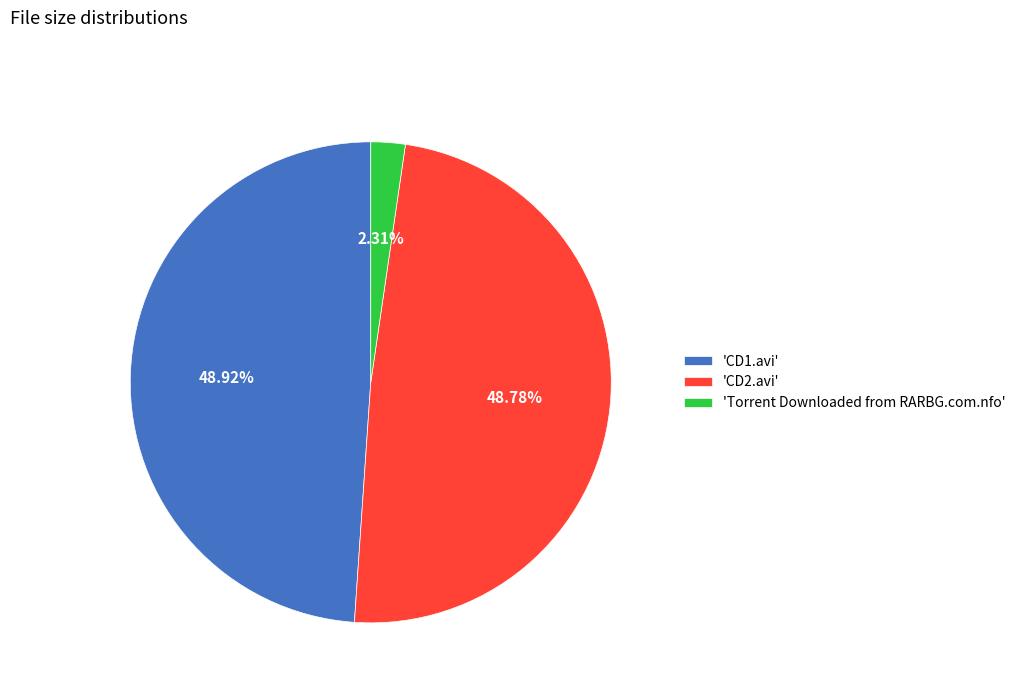

Approximately how many times larger is the value at 'CD1.avi' compared to 'Torrent Downloaded from RARBG.com.nfo'?

21.2